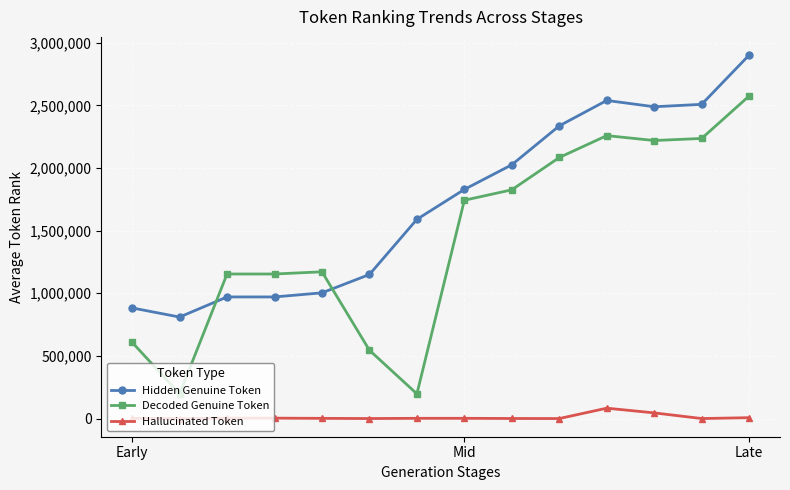

What is the average value of the Hidden Genuine Token series?

1714463